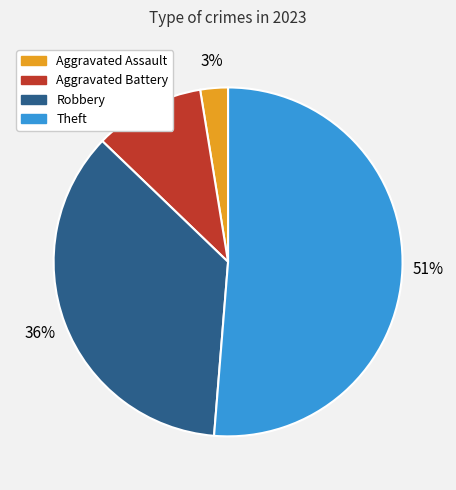

Combined, do Robbery and Aggravated Assault account for over 50%?

No